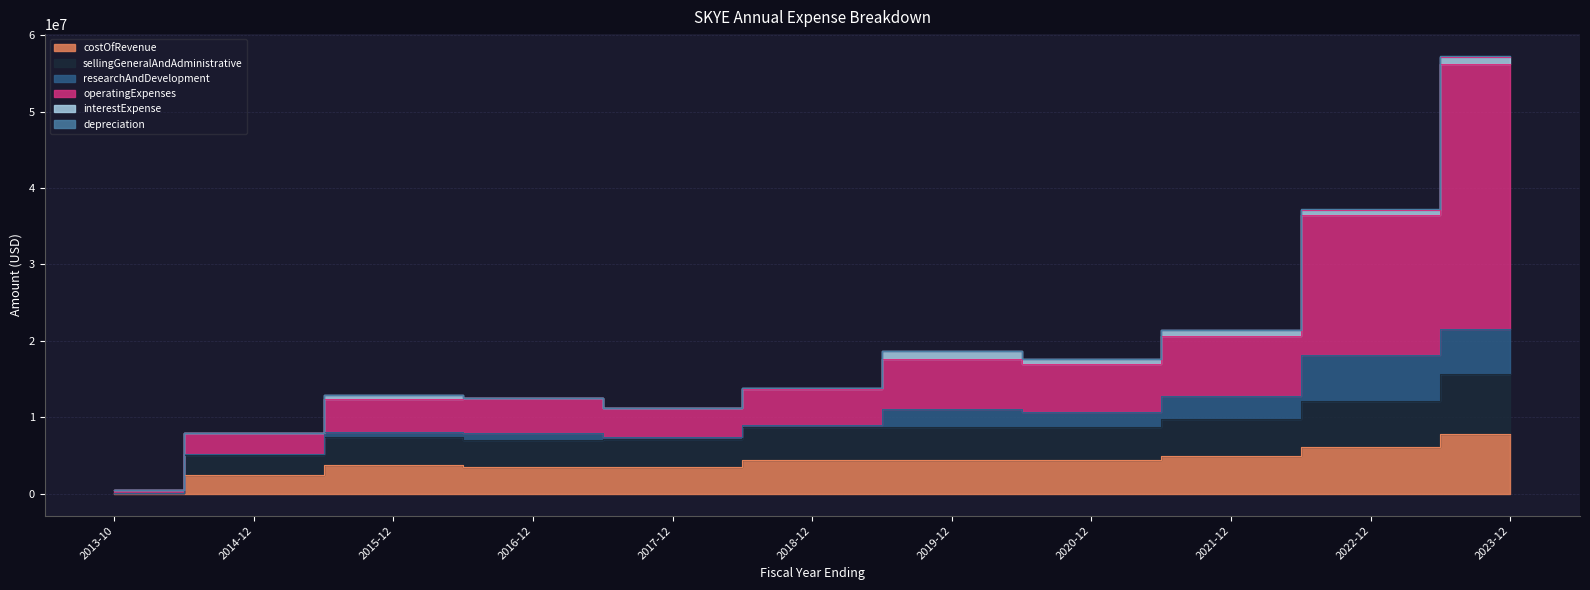

True or false: sellingGeneralAndAdministrative has a value of 5259788 at 2022-12.

False